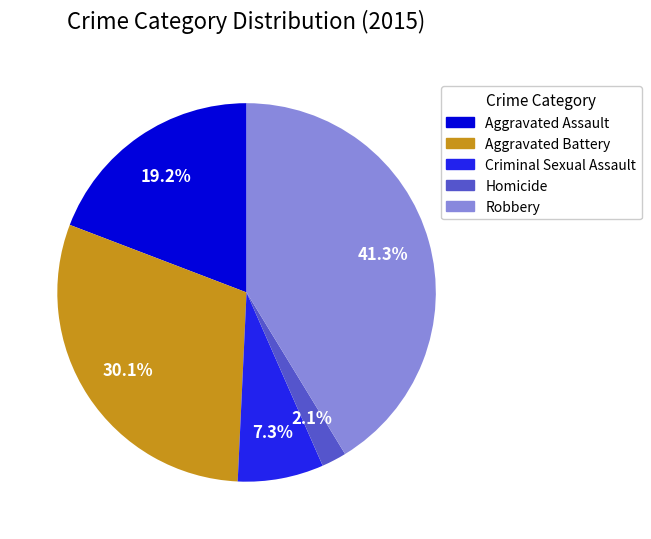

To the nearest percent, what is the difference between the largest and smallest slice percentages?

39%